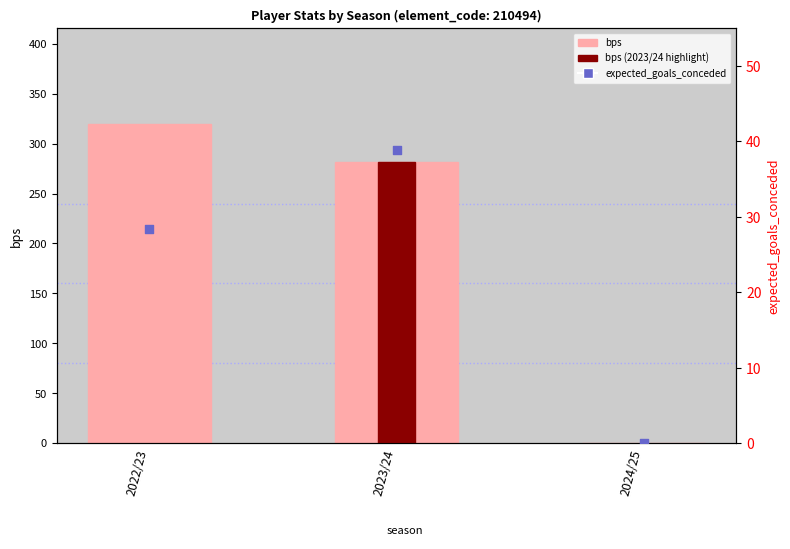

What are all the series names shown in the legend?

bps, expected_goals_conceded